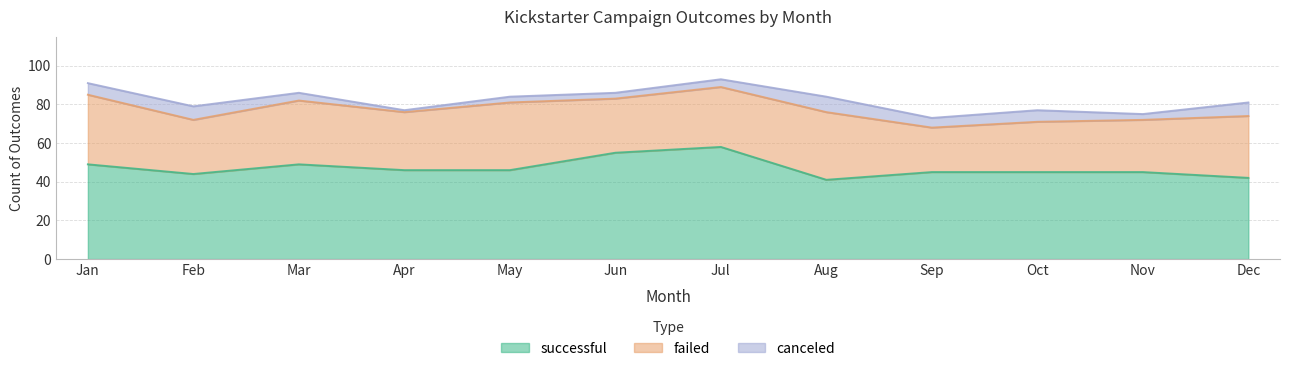

At May, list the series in order from largest to smallest.

successful, failed, canceled